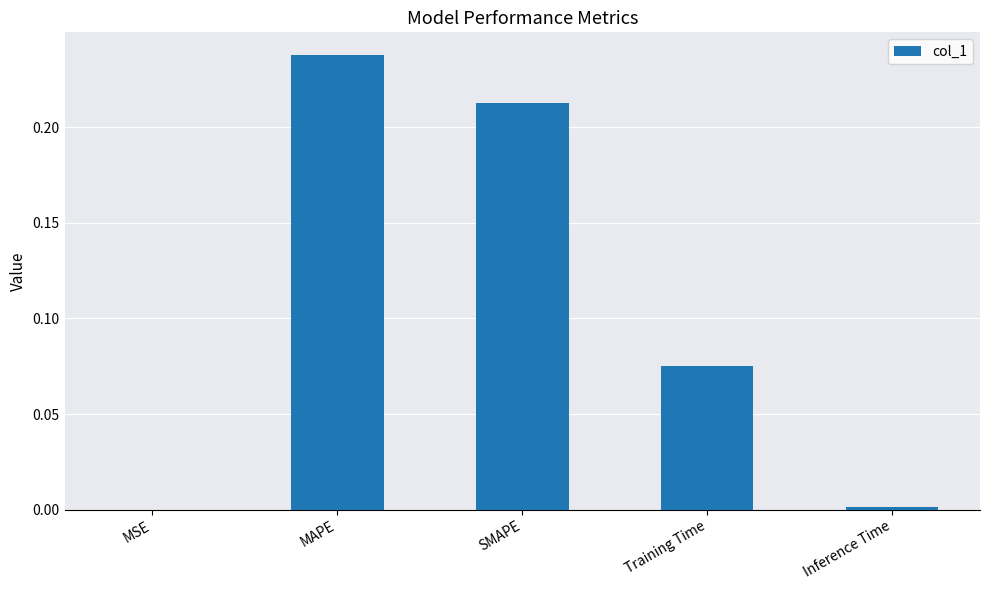

Which label corresponds to the largest value in the chart?

MAPE